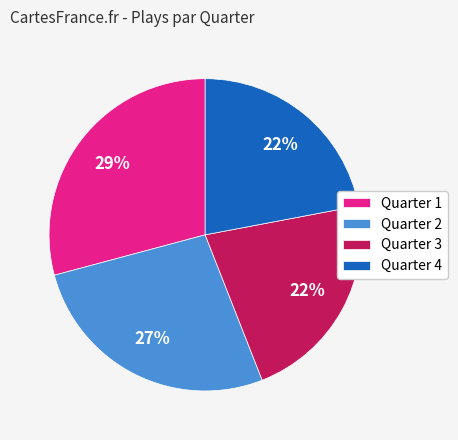

To the nearest percent, what is the average slice percentage?

25%